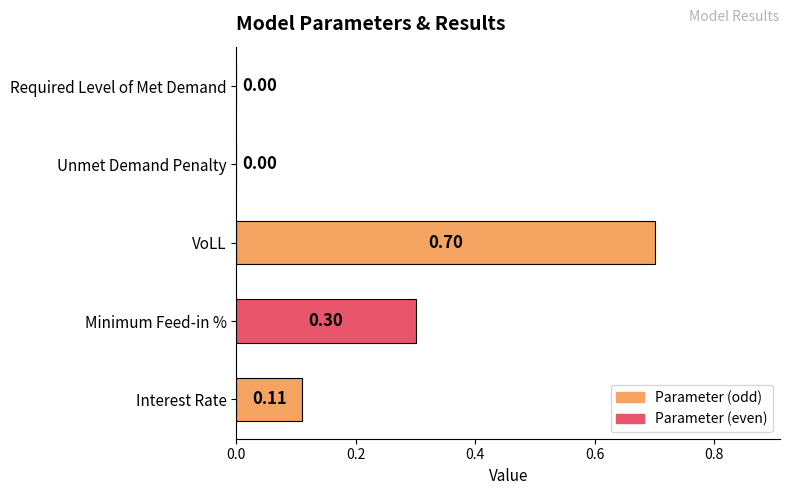

Count the number of categories in the chart.

5